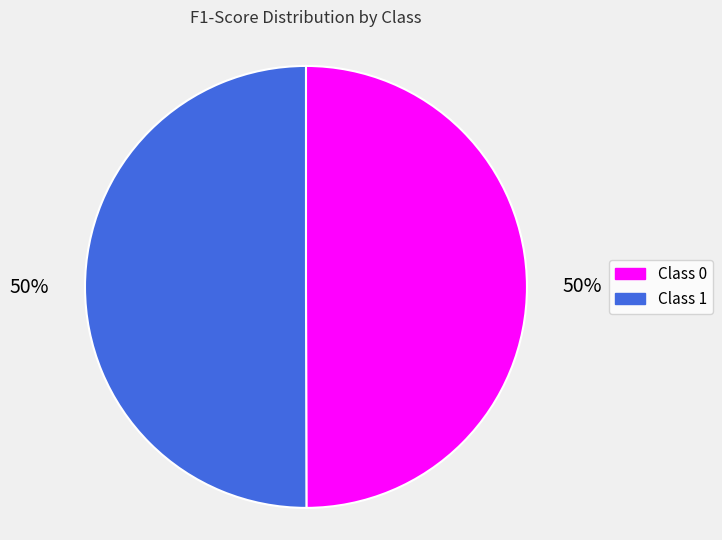

To the nearest percent, what is the average slice percentage?

50%